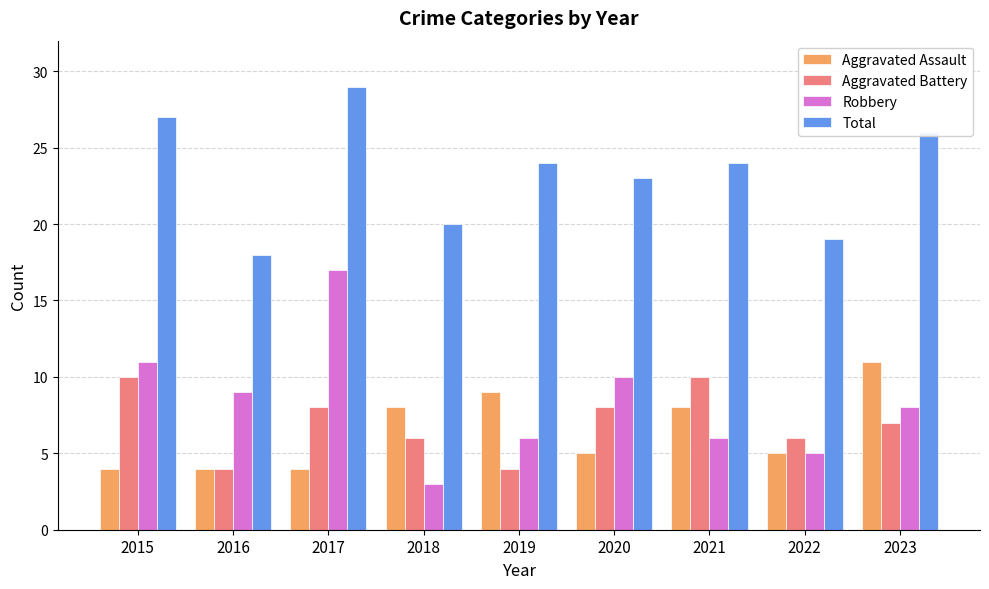

At which label is Total closest to 23?

2020